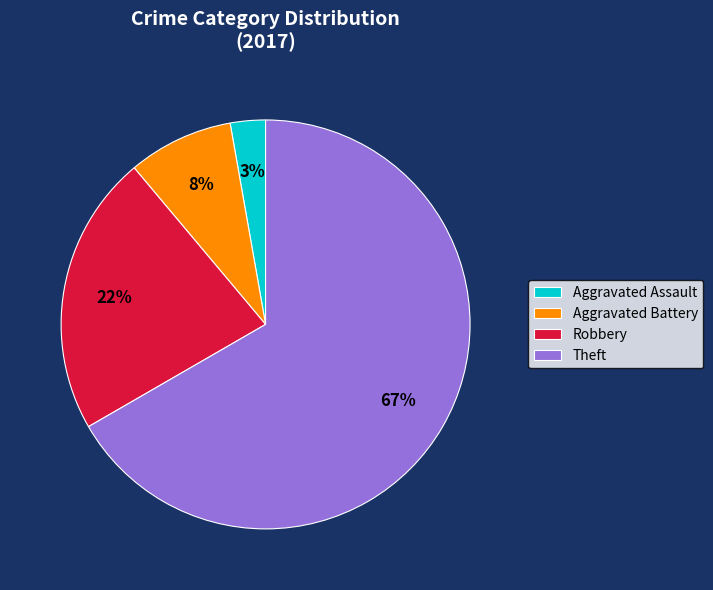

Is the sum of Aggravated Assault and Aggravated Battery greater than half?

No